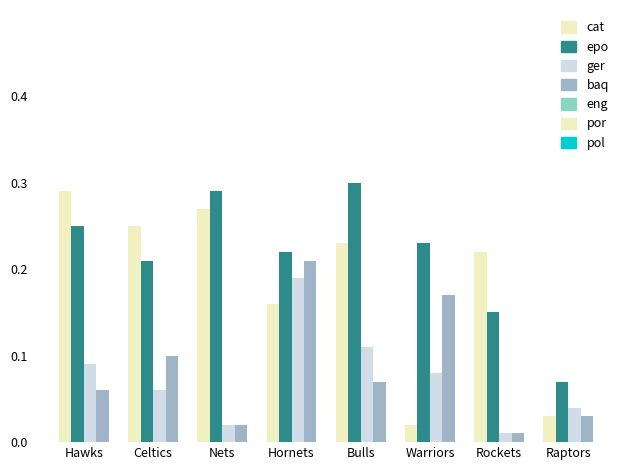

Does the chart contain any negative values?

No